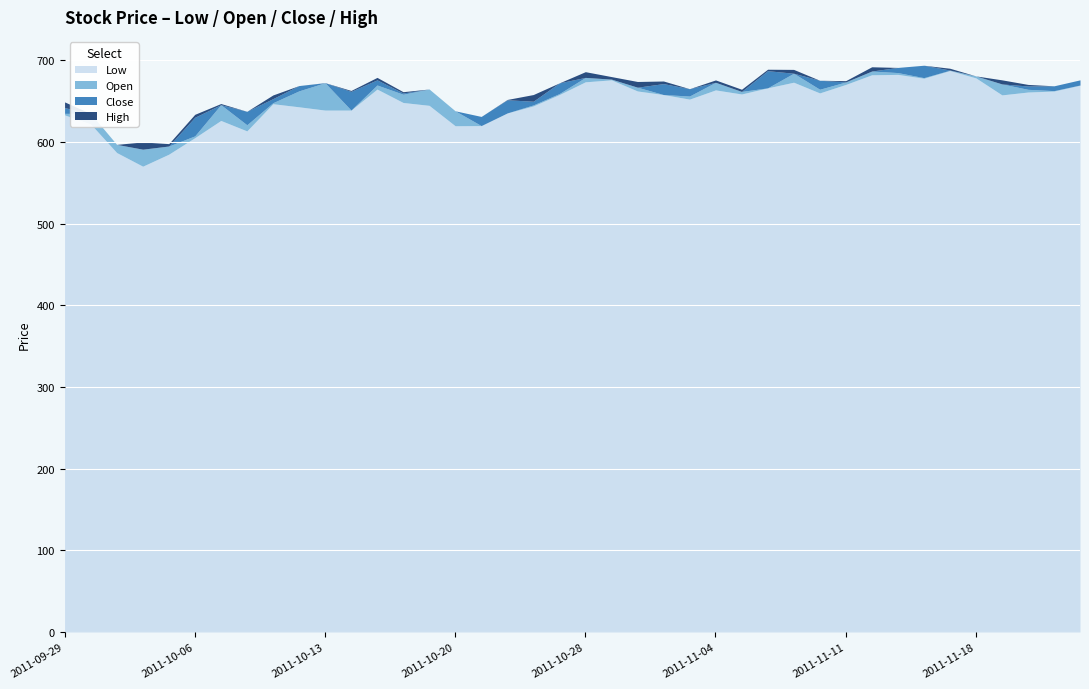

How many interior local peaks does the High series have?

11